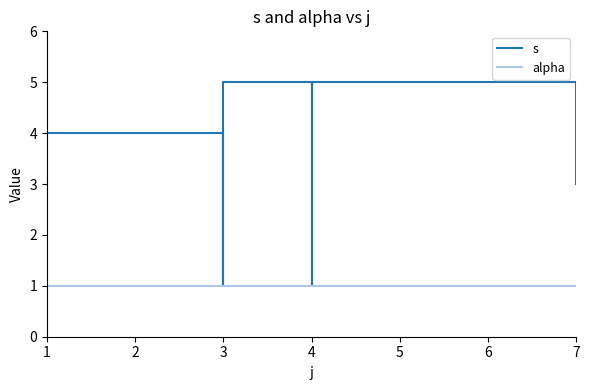

Which series has the largest total across all categories?

s